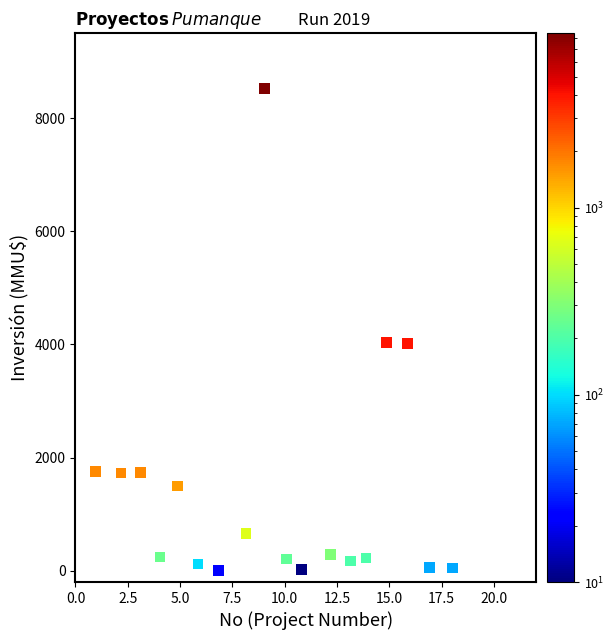

What is the range of X values (max minus min)?

19.0